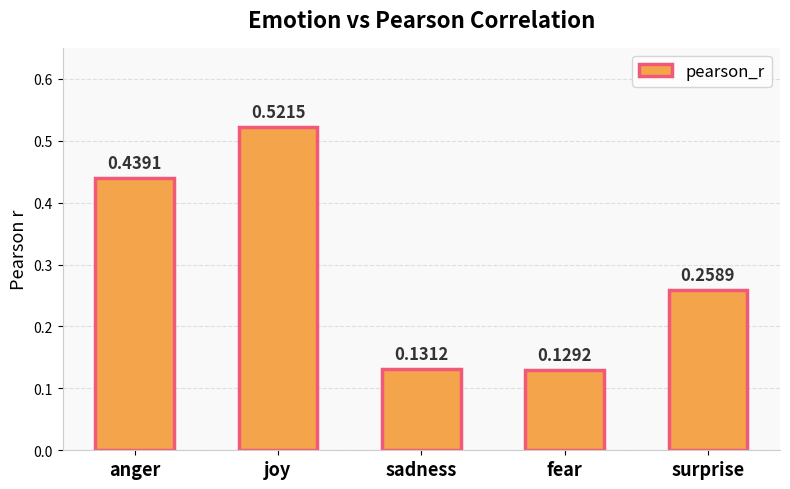

What is the sum of all values?

1.5